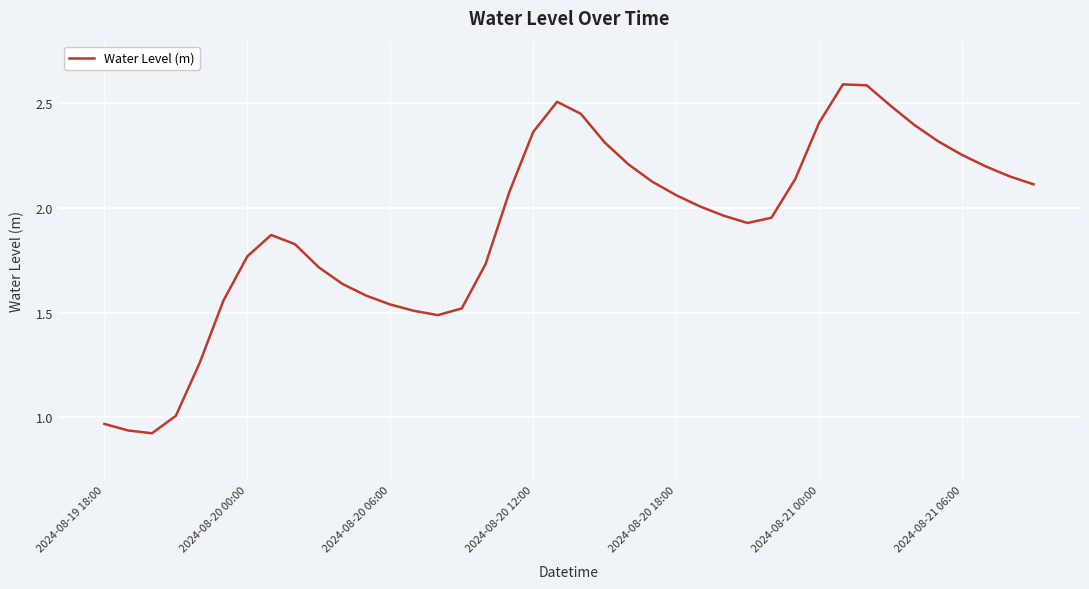

What is the sum of all values?

76.5